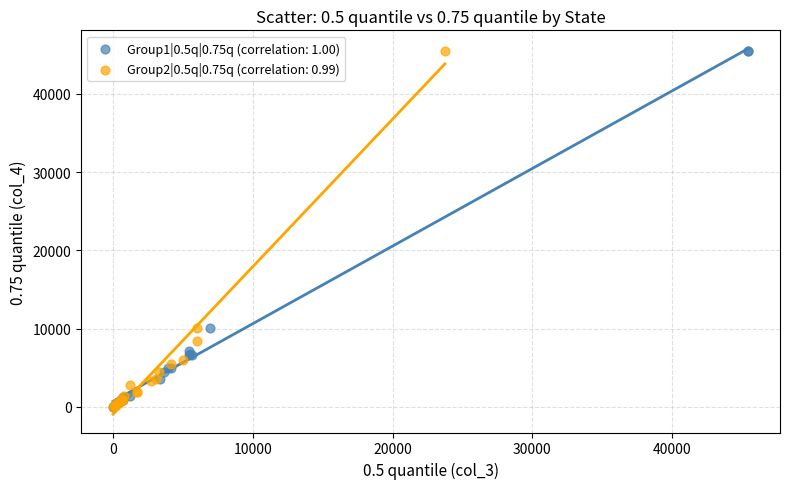

What are all the series names shown in the legend?

Group1|0.5q|0.75q (correlation: 1.00), Group2|0.5q|0.75q (correlation: 0.99)